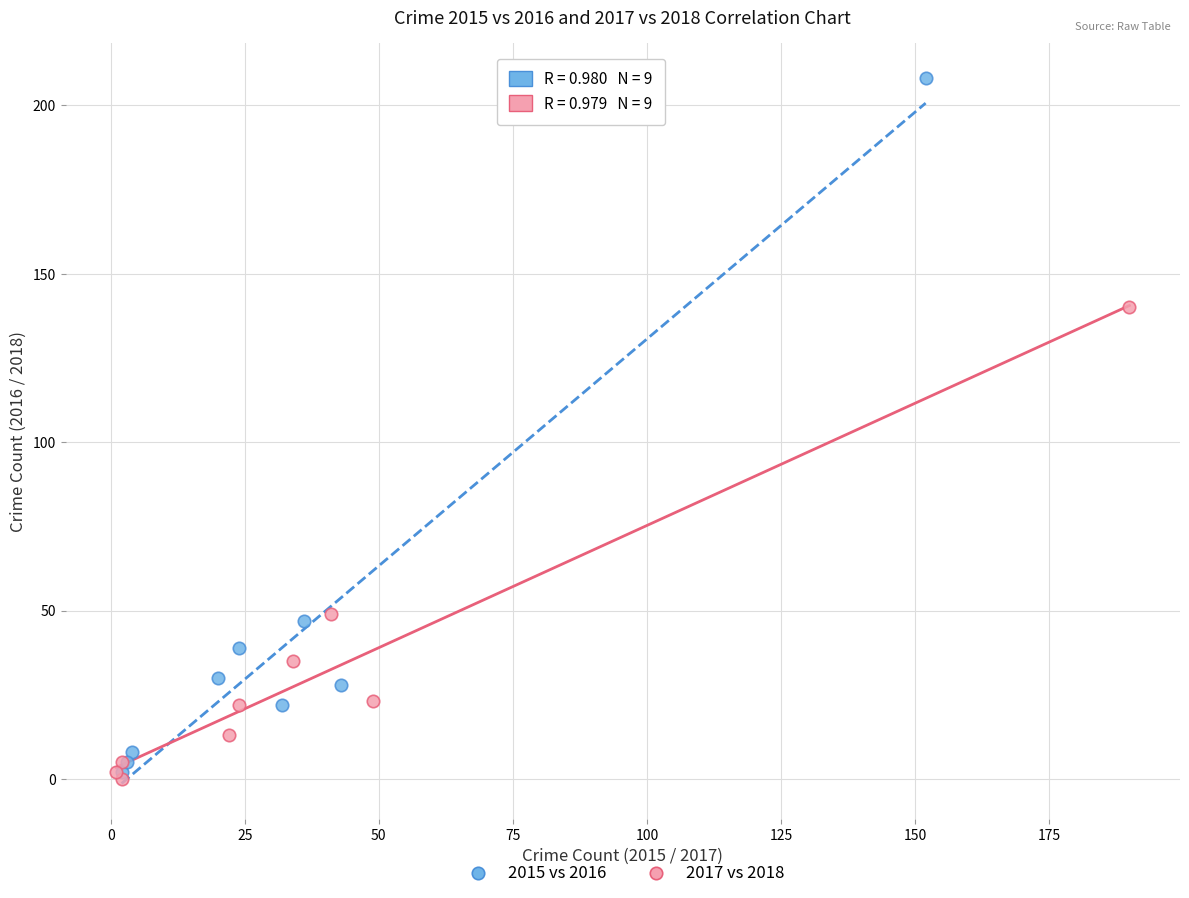

What are all the series names shown in the legend?

2015 vs 2016, 2017 vs 2018